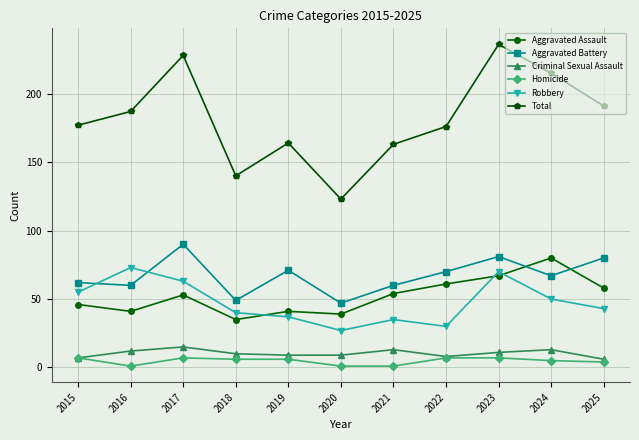

The value of Total at 2021 is 163. True or false?

True